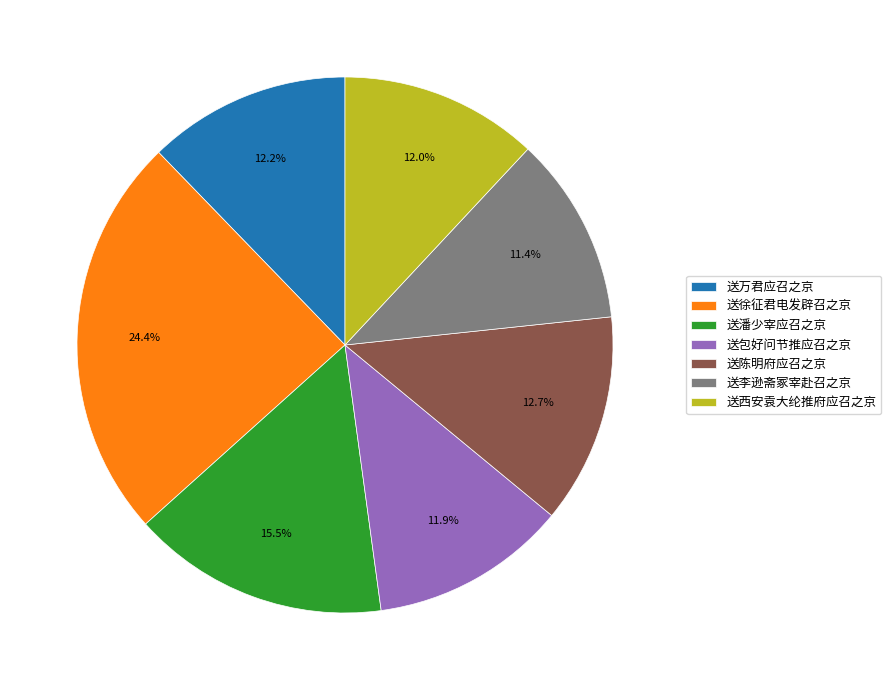

True or false: 送徐征君电发辟召之京 accounts for 12% of the total.

False